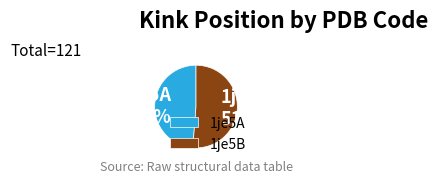

To the nearest percent, what percentage of the pie is 1je5B?

51%